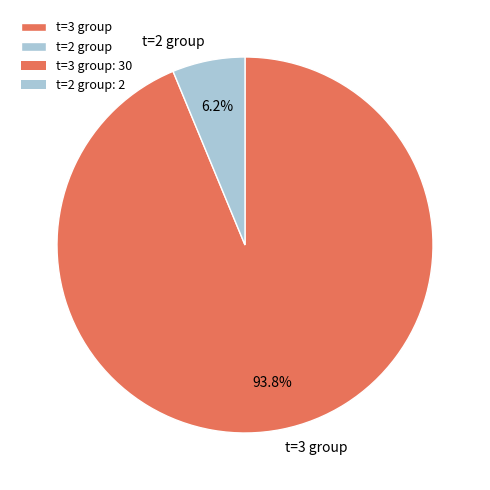

Does t=2 group account for over 50% of the chart?

No